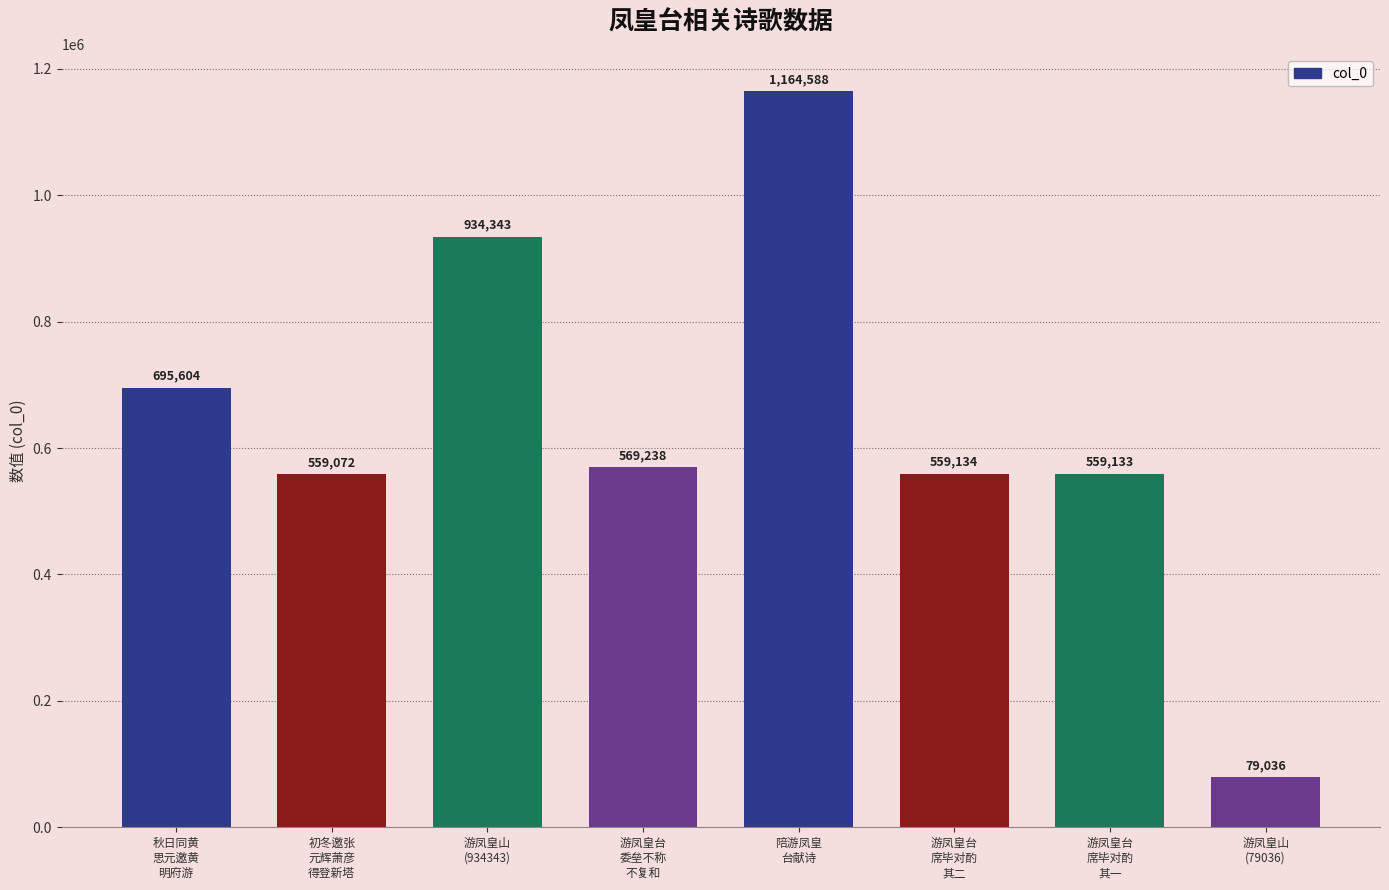

How many values are below 569238?

4